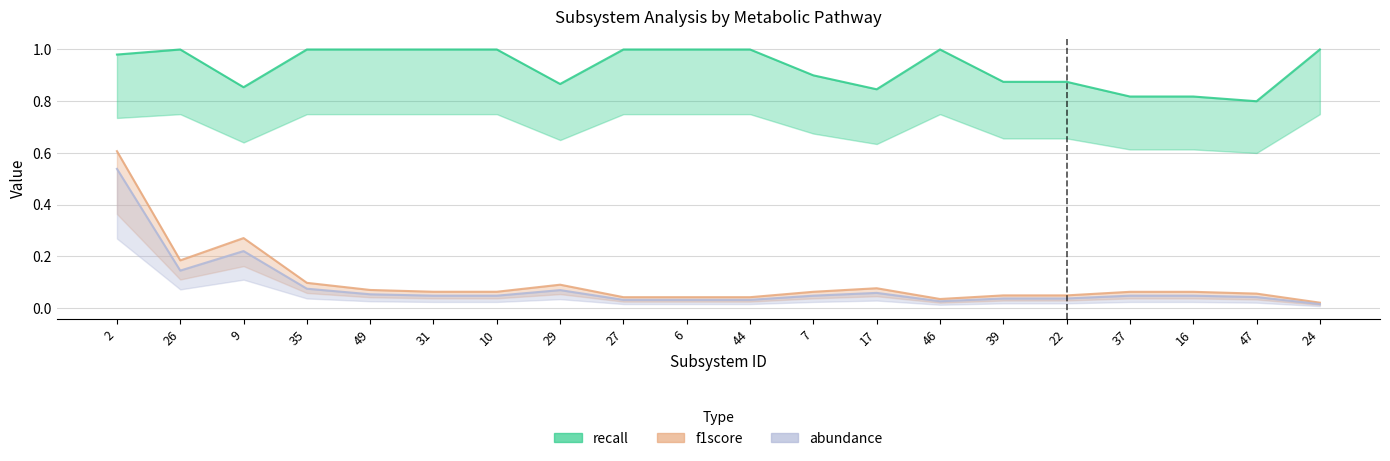

At which category does recall reach its first local peak?

26